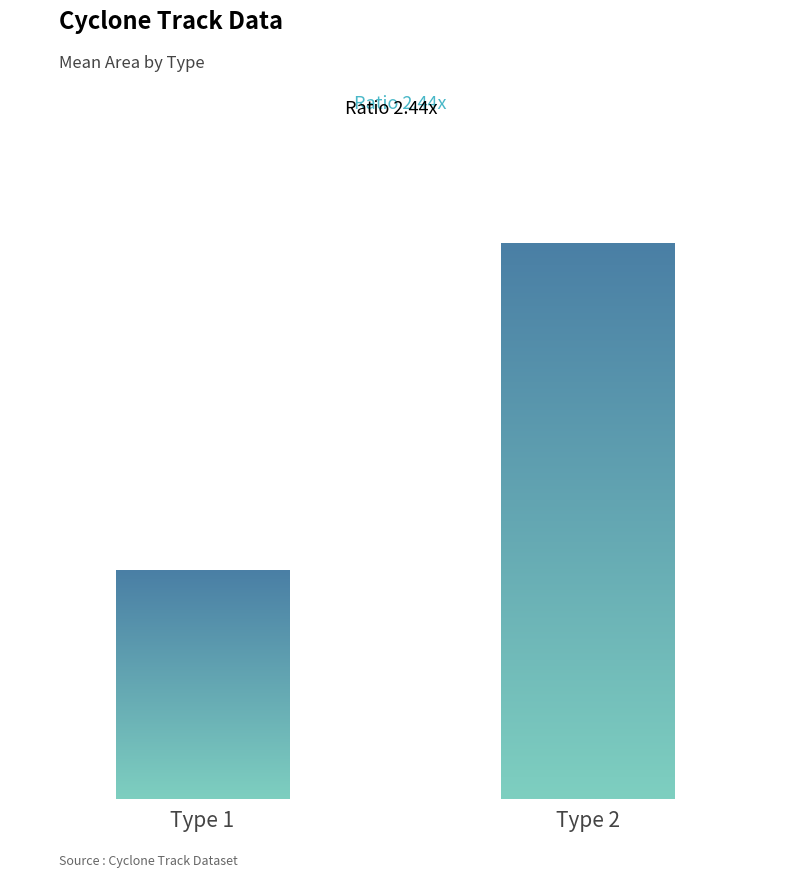

Rank the categories by value from highest to lowest.

Type 2, Type 1